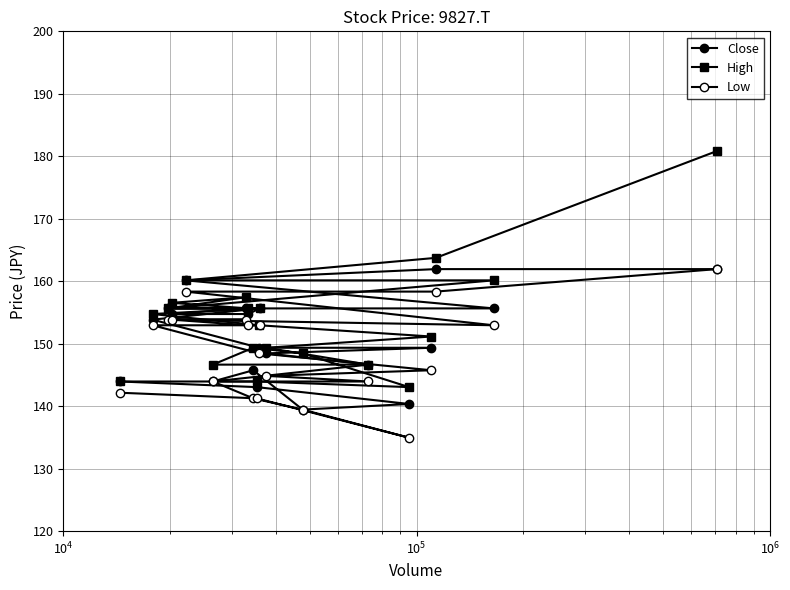

The Low series shows 68.1 at $\mathdefault{10^{3}}$. True or false?

False